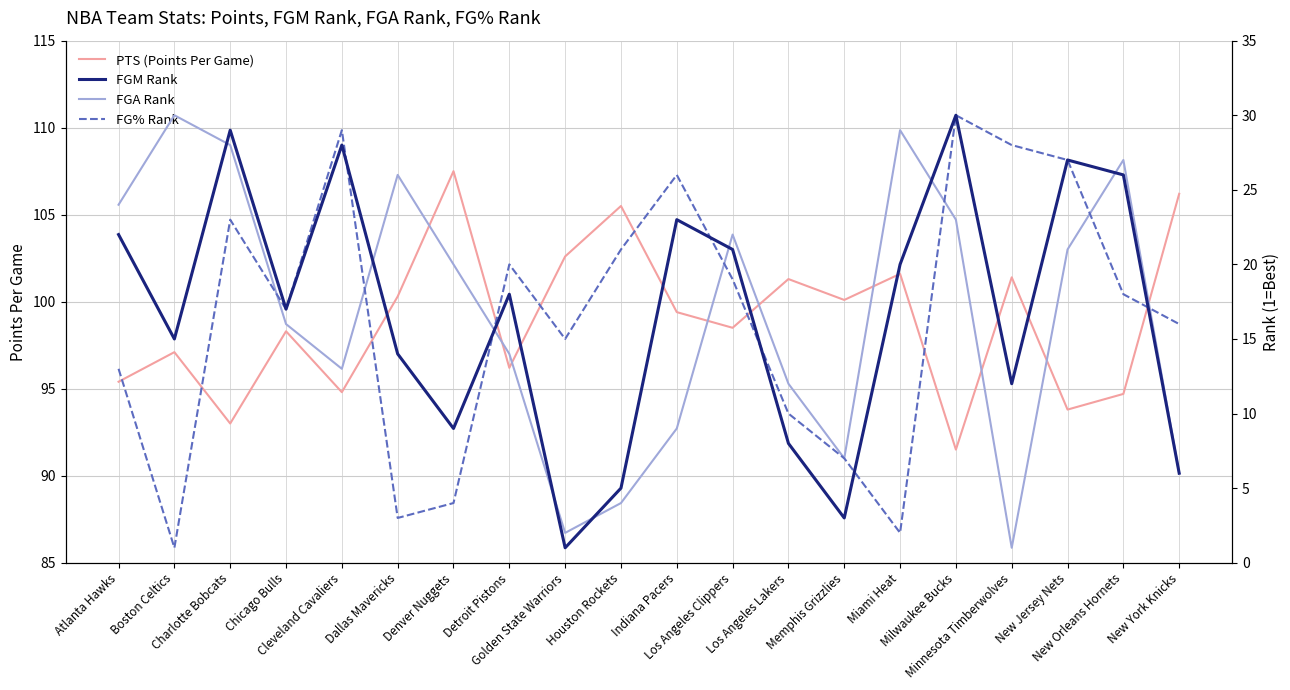

Count the number of data series in this chart.

4